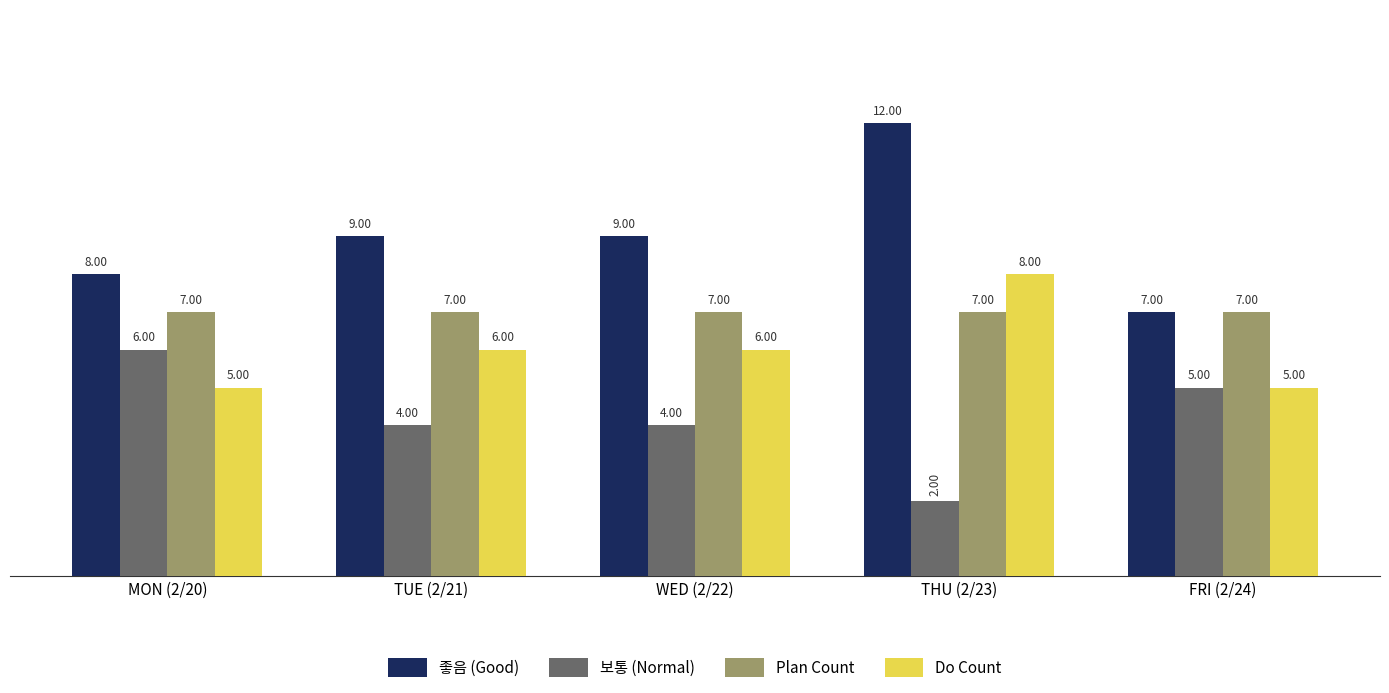

Between MON (2/20) and WED (2/22), which series saw the biggest shift?

보통 (Normal)